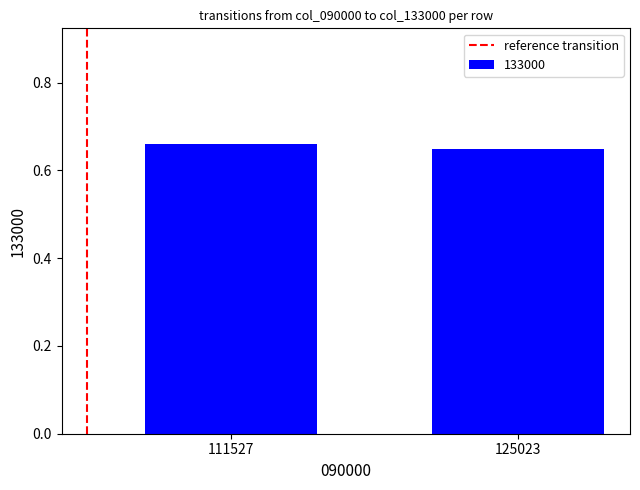

Is it true that the value at 111527 is 1.0?

False